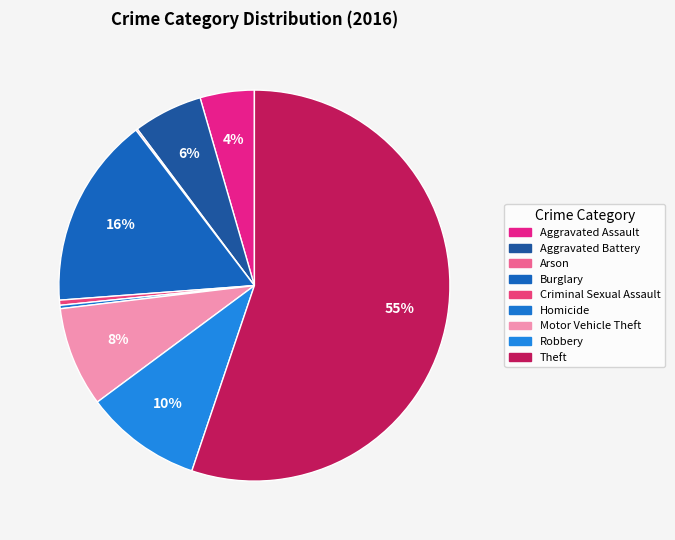

To the nearest percent, what is the average slice percentage?

11%